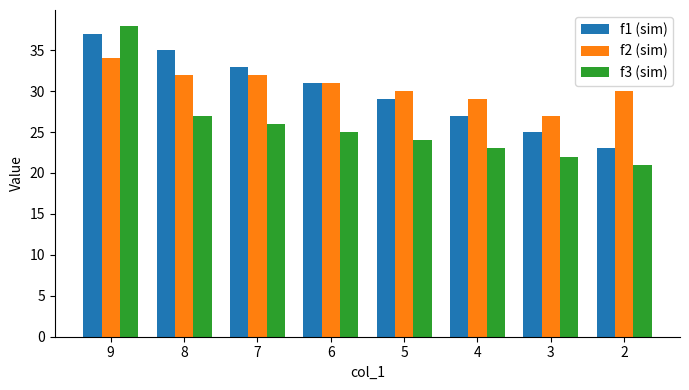

What is the minimum value for f1 (sim)?

23